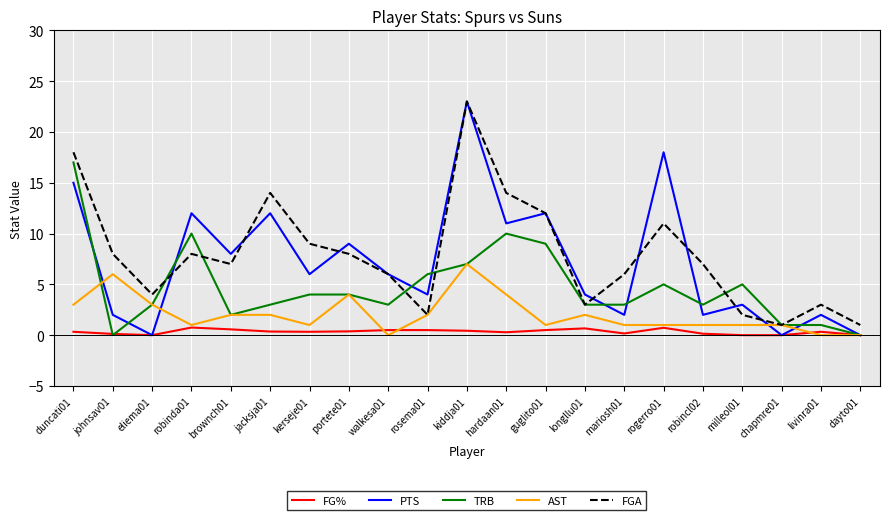

At which category is the sum across all series the highest?

kiddja01